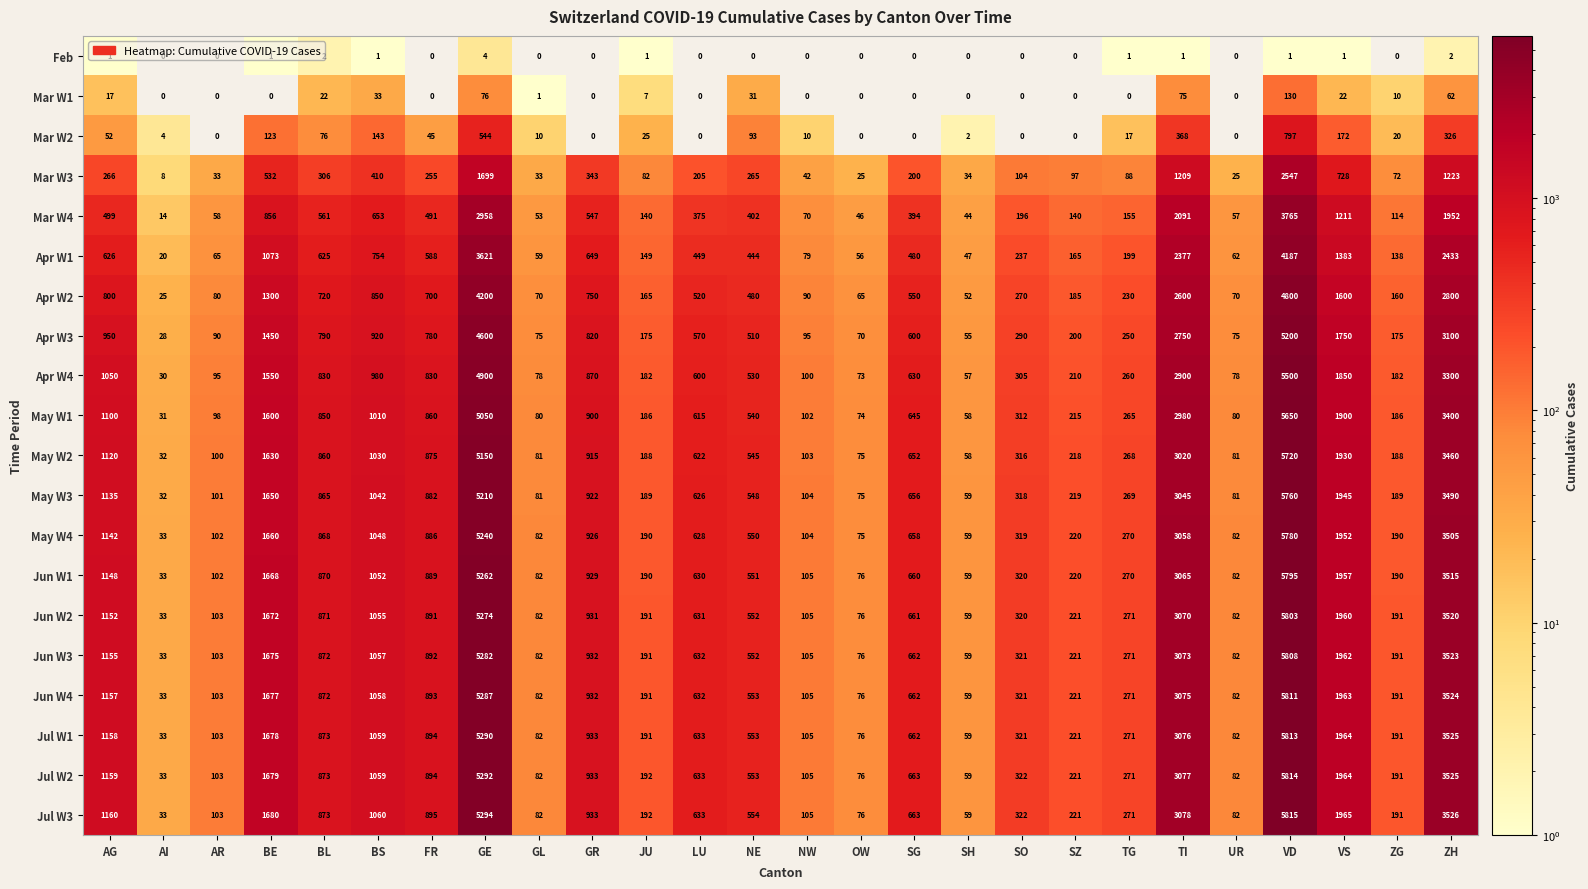

The Apr W1 series shows 817 at SG. True or false?

False